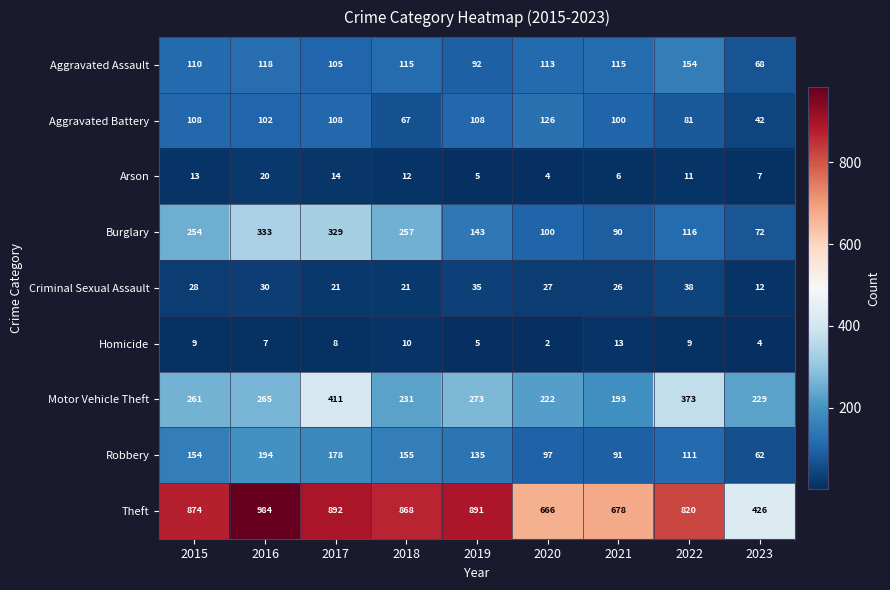

What is the approximate value of Arson at 2023, to the nearest 10?

10